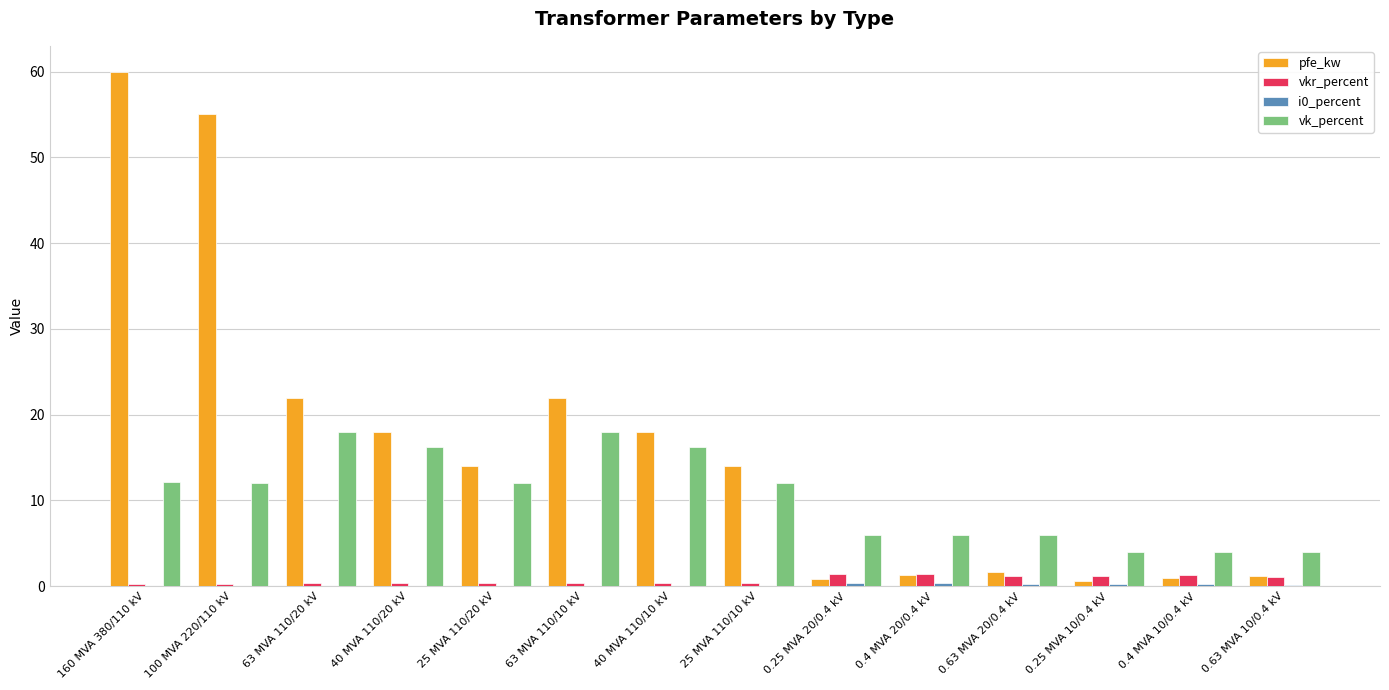

At which label does pfe_kw reach its peak?

160 MVA 380/110 kV